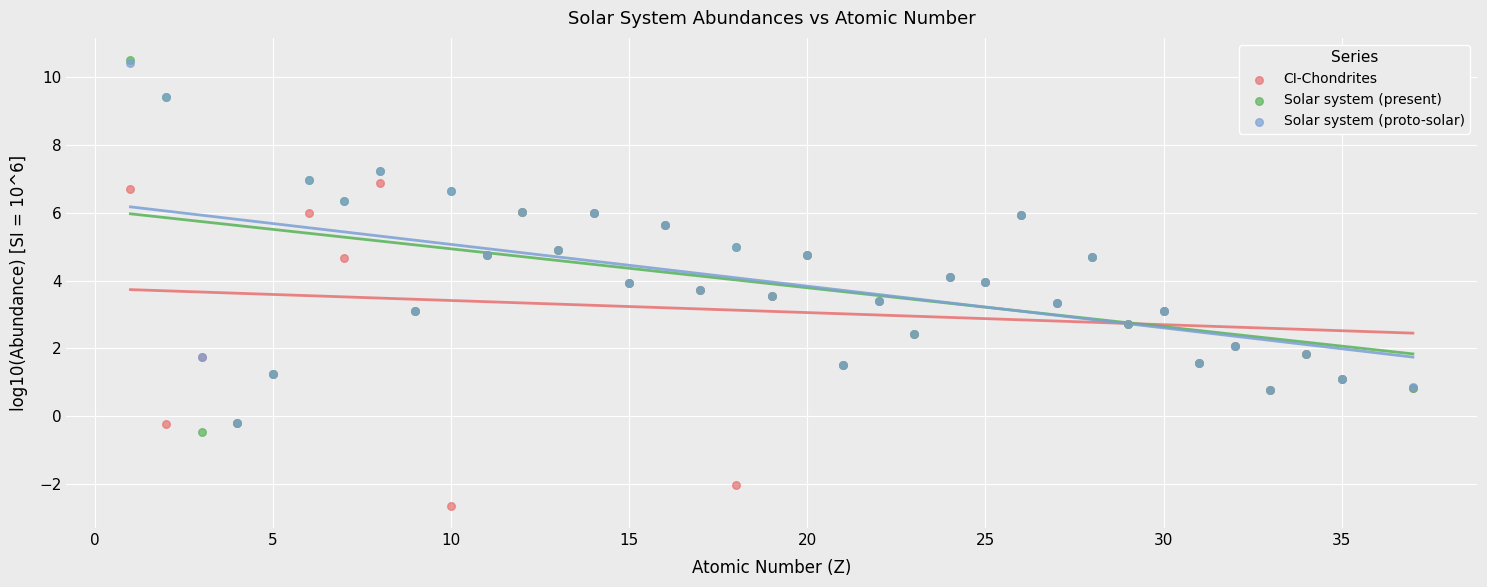

Which series has the widest spread of Y values?

Solar system (present)